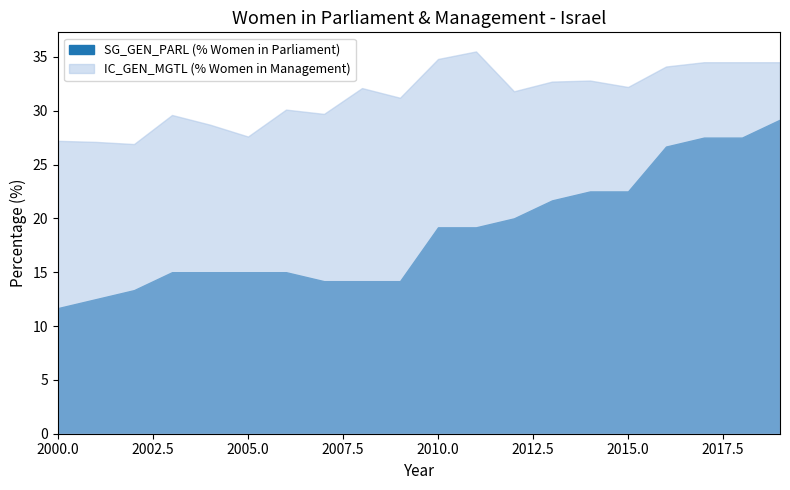

At which category does IC_GEN_MGTL (% Women in Management) reach its first local valley?

2002